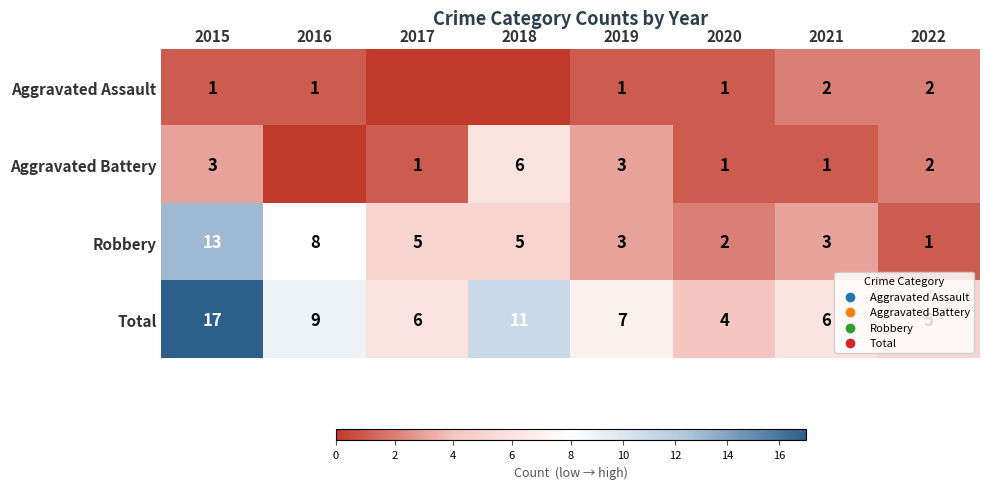

Is it true that Aggravated Battery equals 1 at 2017?

True